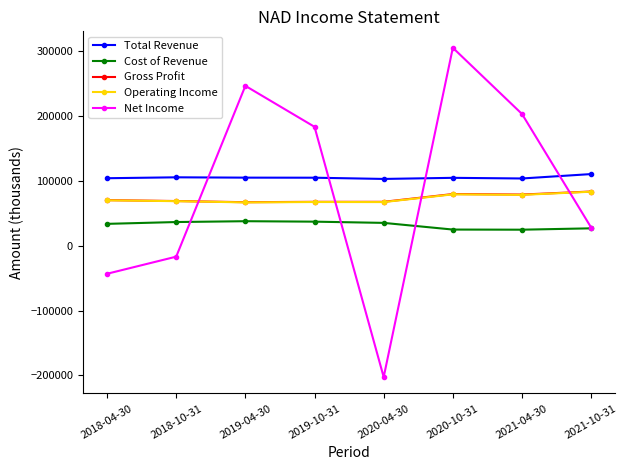

True or false: Total Revenue and Cost of Revenue intersect in this chart.

False